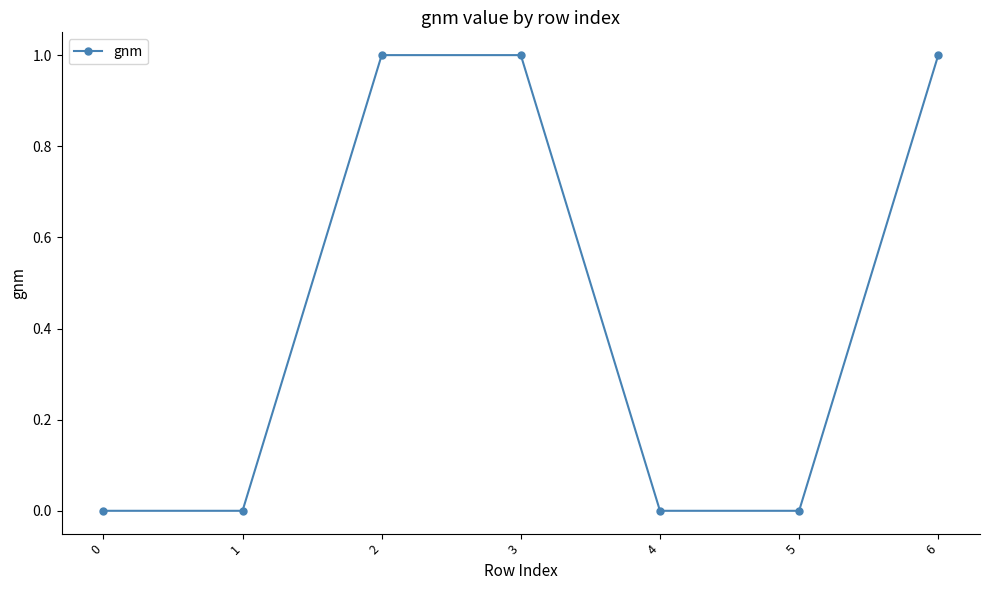

Read the value at 2.

1